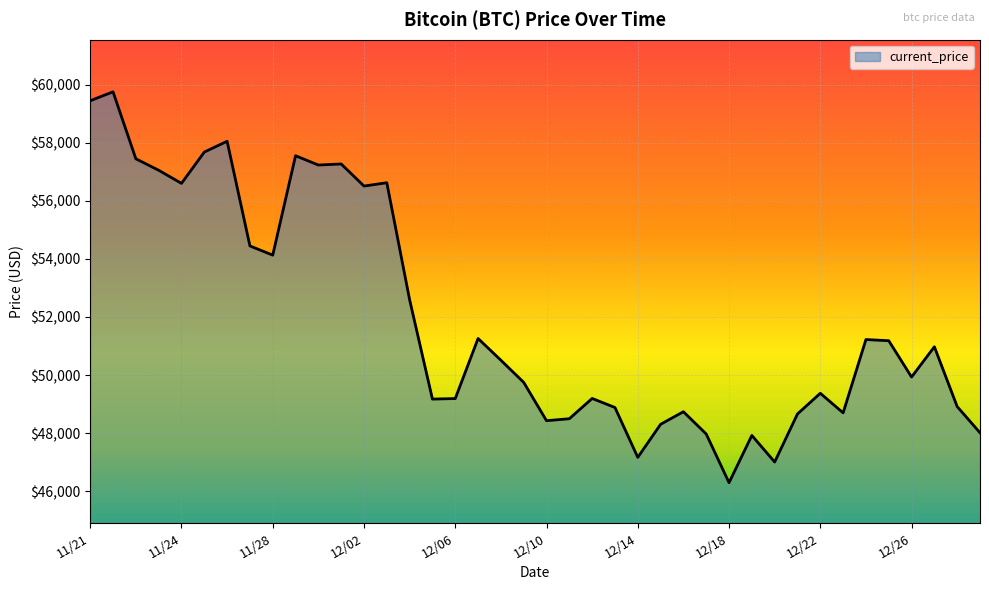

What is the greatest value displayed?

59749